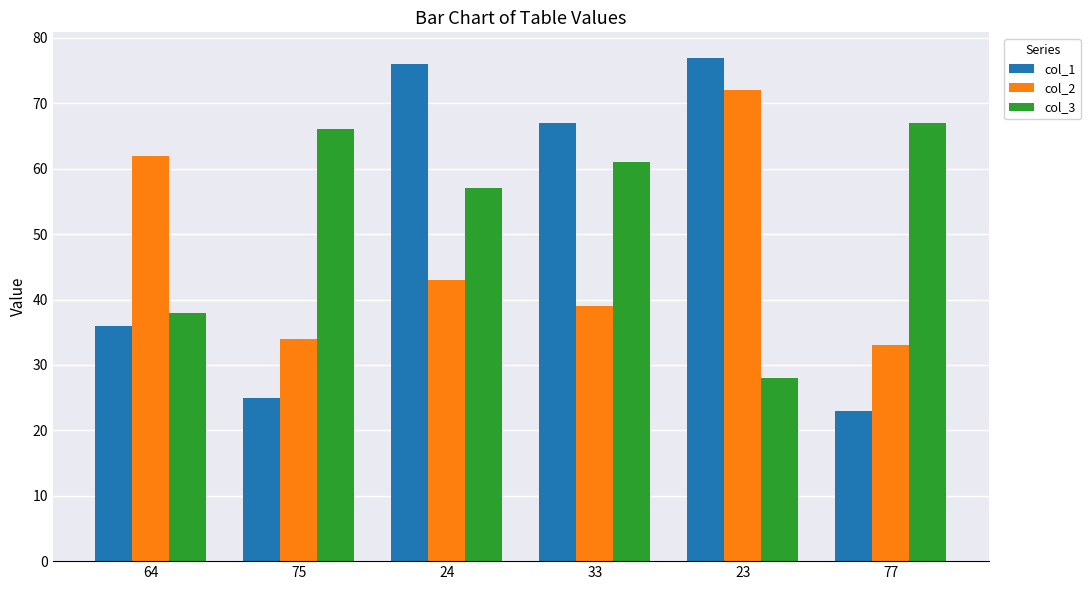

Reading left to right, extract all data points from this chart.

col_1: 64=36	75=25	24=76	33=67	23=77	77=23
col_2: 64=62	75=34	24=43	33=39	23=72	77=33
col_3: 64=38	75=66	24=57	33=61	23=28	77=67